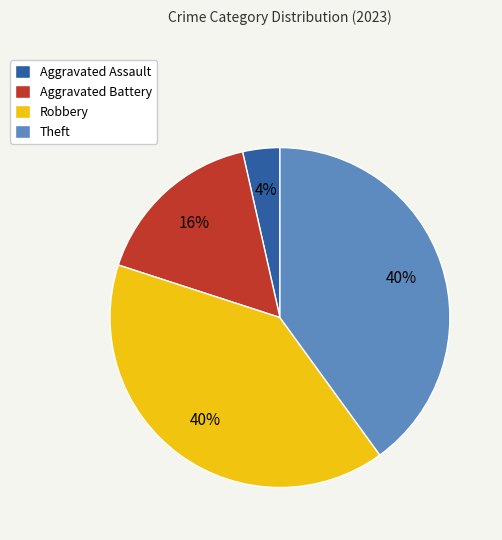

Does Theft represent more than half of the total?

No